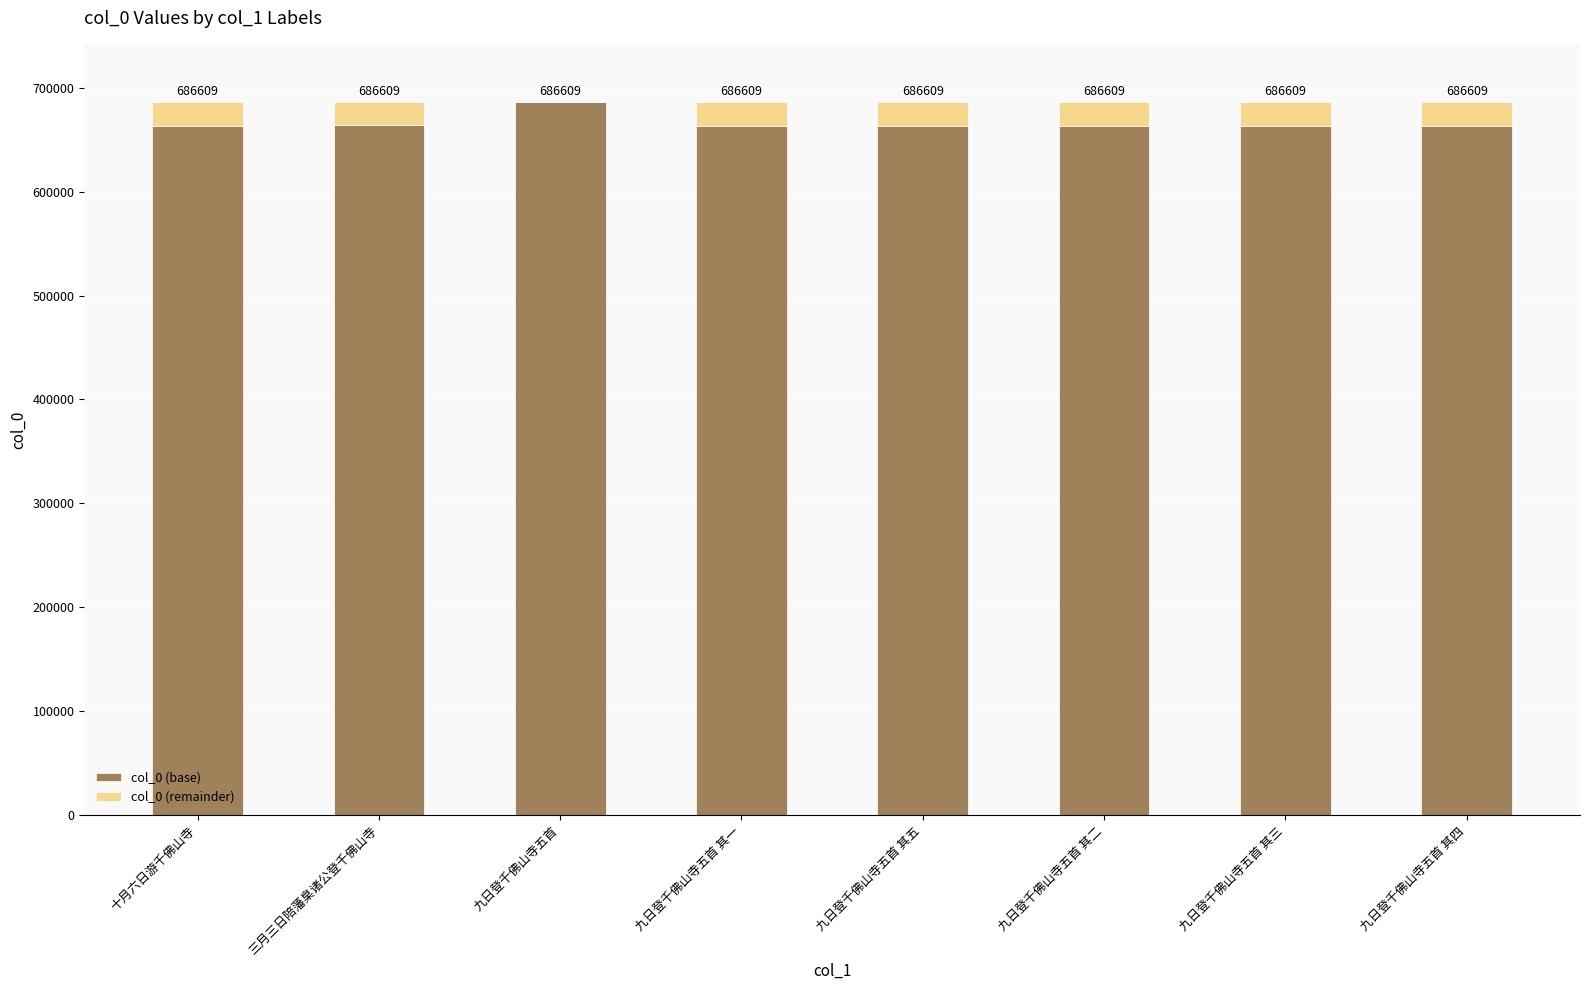

Does the chart contain stacked bars?

Yes